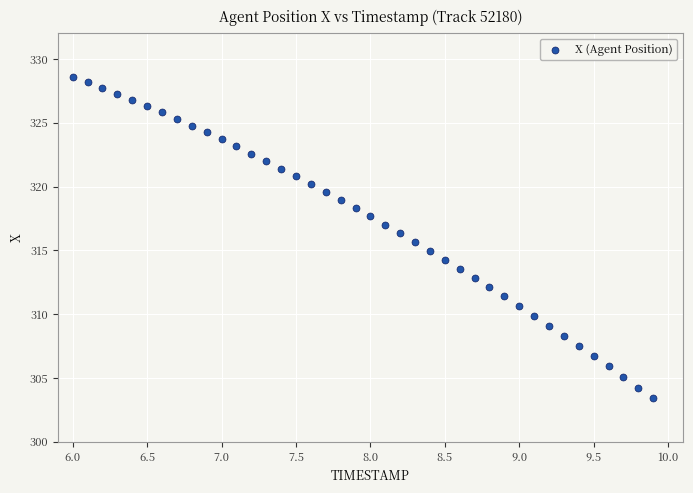

What is the range of X values (max minus min)?

3.9